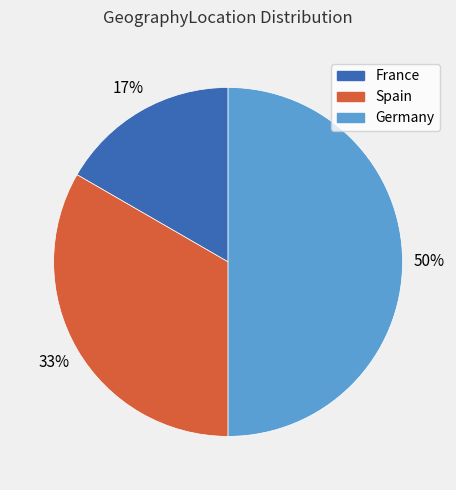

Count the number of slices in the pie.

3